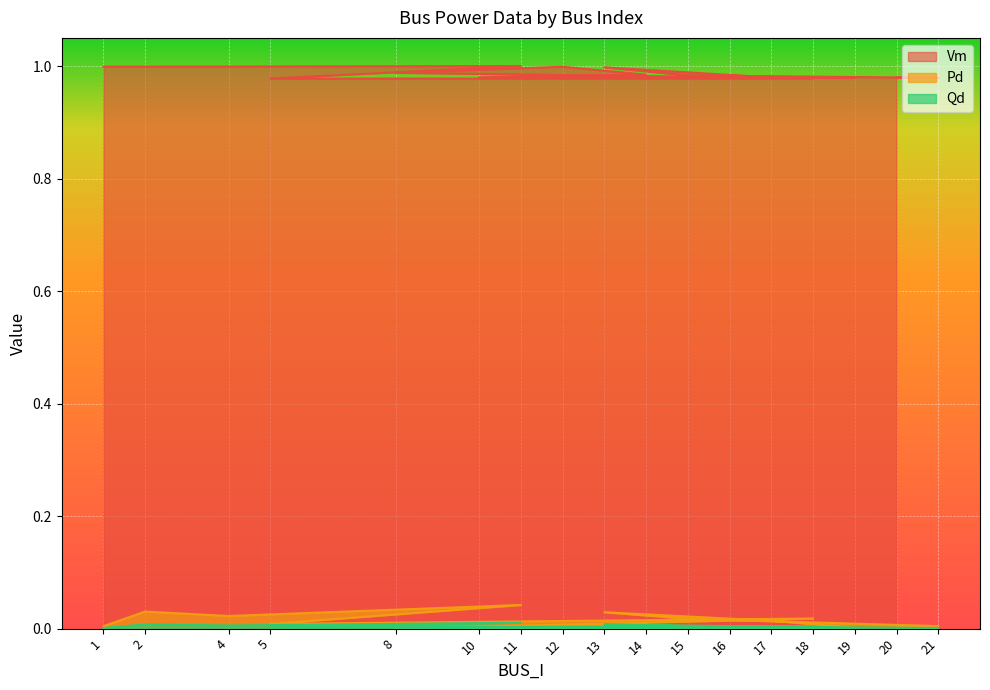

Rank the series by their maximum value, from lowest to highest.

Qd, Pd, Vm